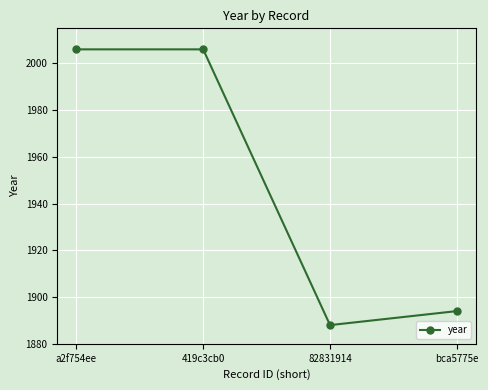

The chart shows a value of 1888 at 82831914. True or false?

True